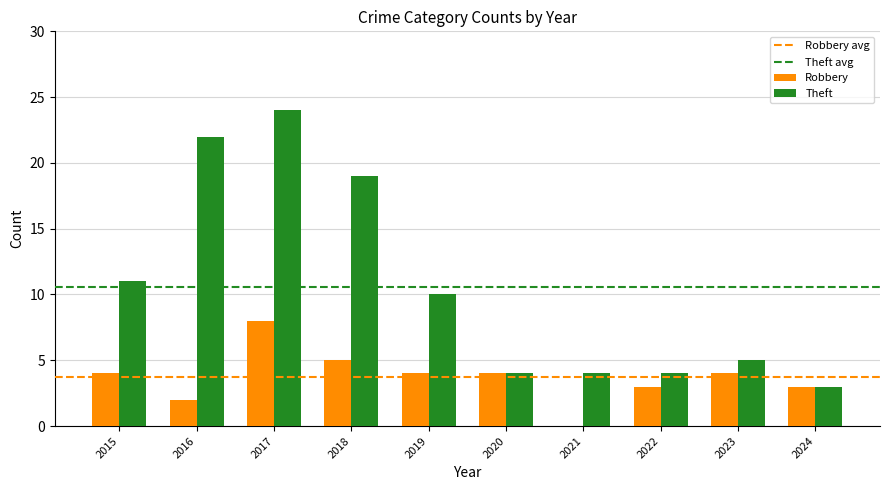

Reading left to right, transcribe all the data shown in this chart.

Robbery: 2015=4	2016=2	2017=8	2018=5	2019=4	2020=4	2021=0	2022=3	2023=4	2024=3
Theft: 2015=11	2016=22	2017=24	2018=19	2019=10	2020=4	2021=4	2022=4	2023=5	2024=3